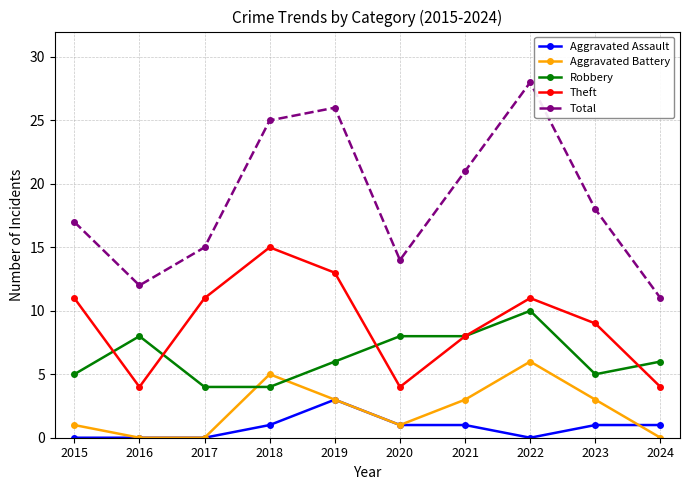

Is it true that Robbery equals 6 at 2018?

False